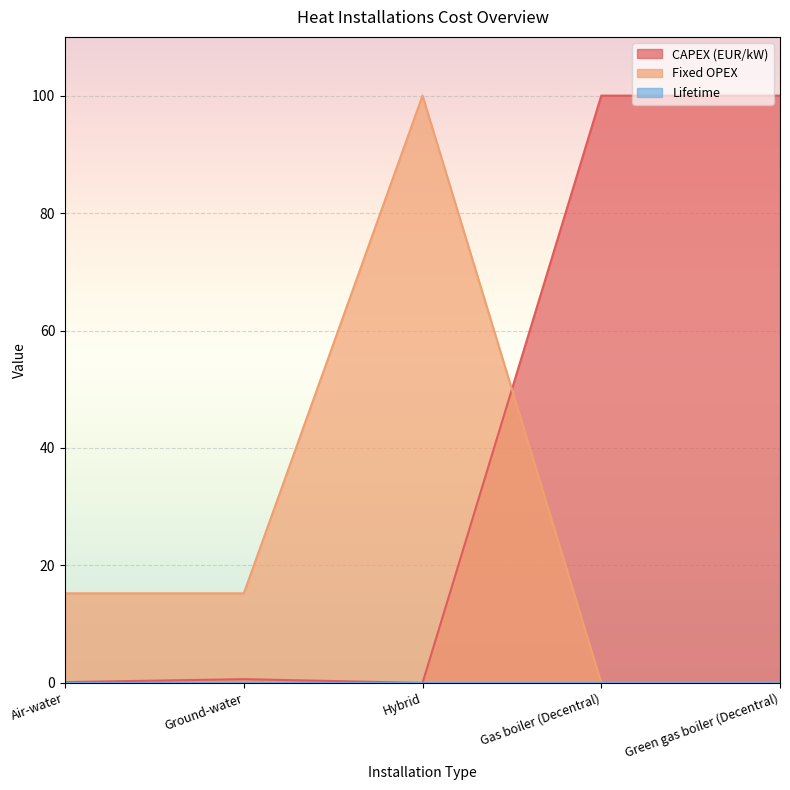

Between which two adjacent categories do Fixed OPEX and CAPEX (EUR/kW) first intersect?

Hybrid and Gas boiler (Decentral)